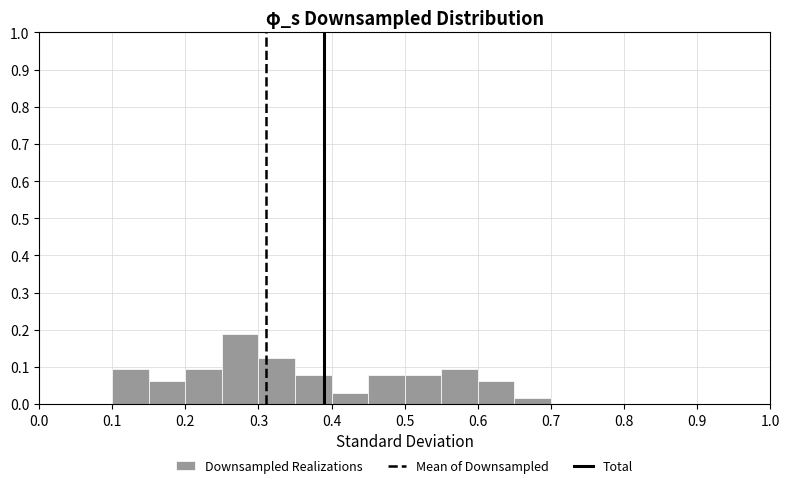

Reading left to right, transcribe this chart: for each bar, give the range it covers on the x-axis and its height. The values are not printed on the chart, so give them approximately, as read against the axis.

0.00 to 0.05: 0
0.05 to 0.10: 0
0.10 to 0.15: 0.09
0.15 to 0.20: 0.06
0.20 to 0.25: 0.09
0.25 to 0.30: 0.19
0.30 to 0.35: 0.13
0.35 to 0.40: 0.08
0.40 to 0.45: 0.03
0.45 to 0.50: 0.08
0.50 to 0.55: 0.08
0.55 to 0.60: 0.09
0.60 to 0.65: 0.06
0.65 to 0.70: 0.02
0.70 to 0.75: 0
0.75 to 0.80: 0
0.80 to 0.85: 0
0.85 to 0.90: 0
0.90 to 0.95: 0
0.95 to 1.00: 0